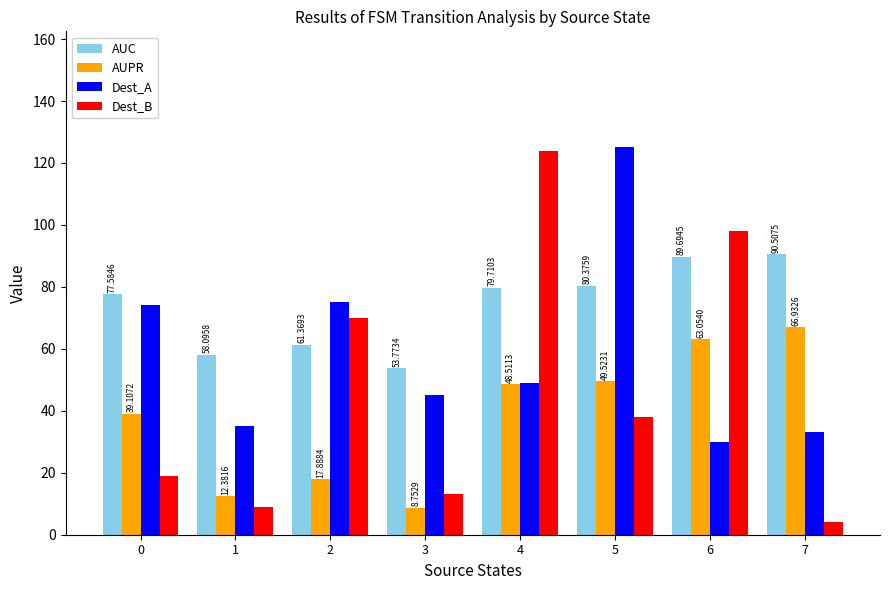

Rank the series by their average value, from highest to lowest.

AUC, Dest_A, Dest_B, AUPR